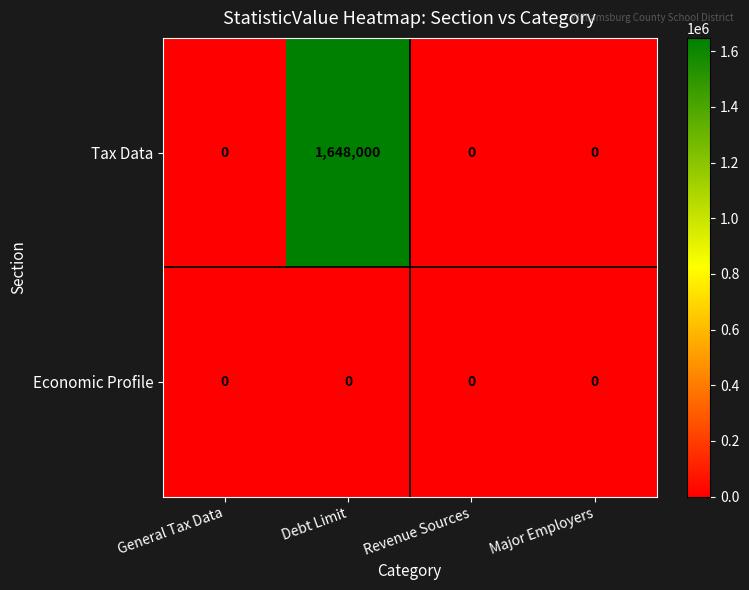

Which category has the highest value in the Tax Data series?

Debt Limit